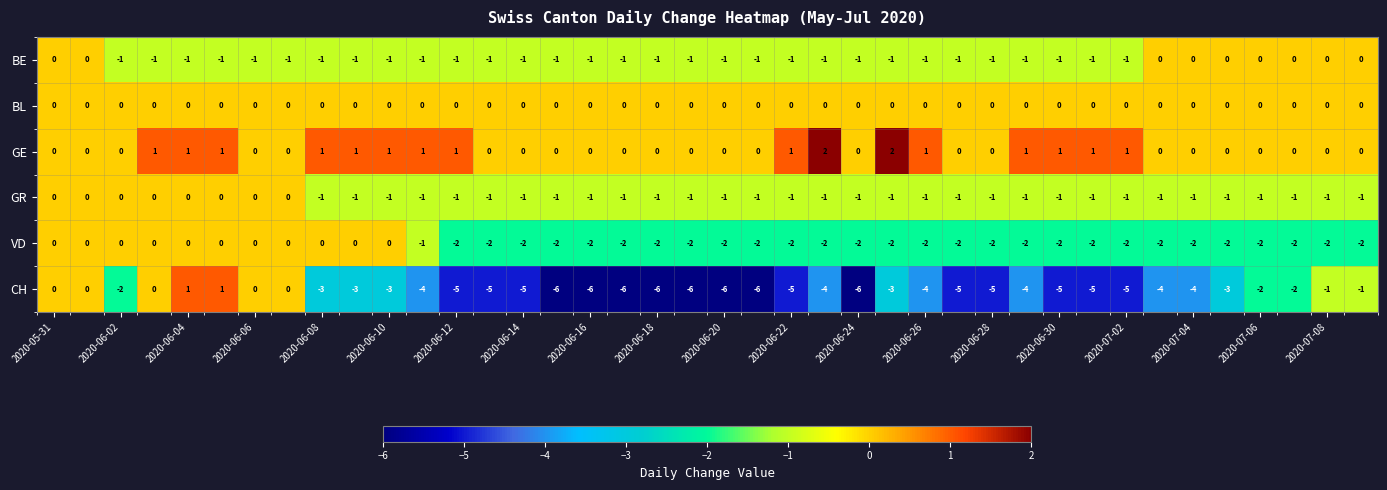

Which series has the largest total across all categories?

GE